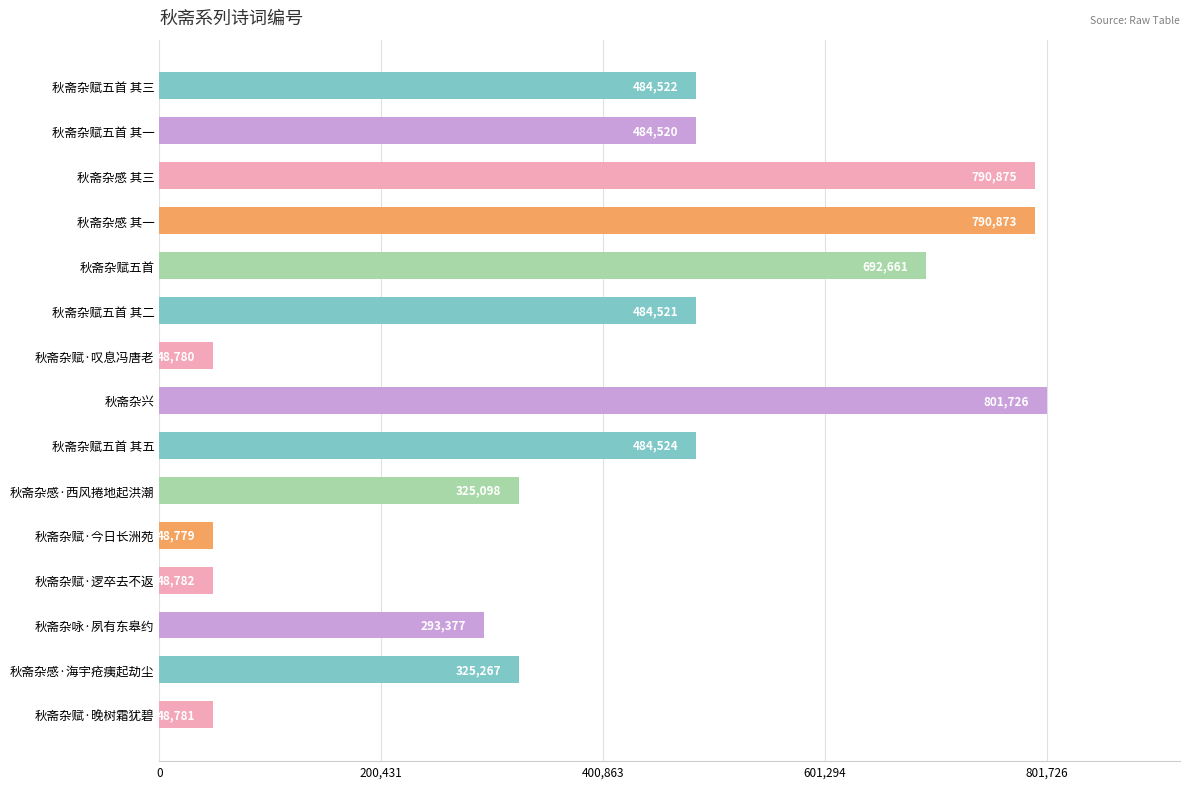

Count the number of categories in the chart.

15